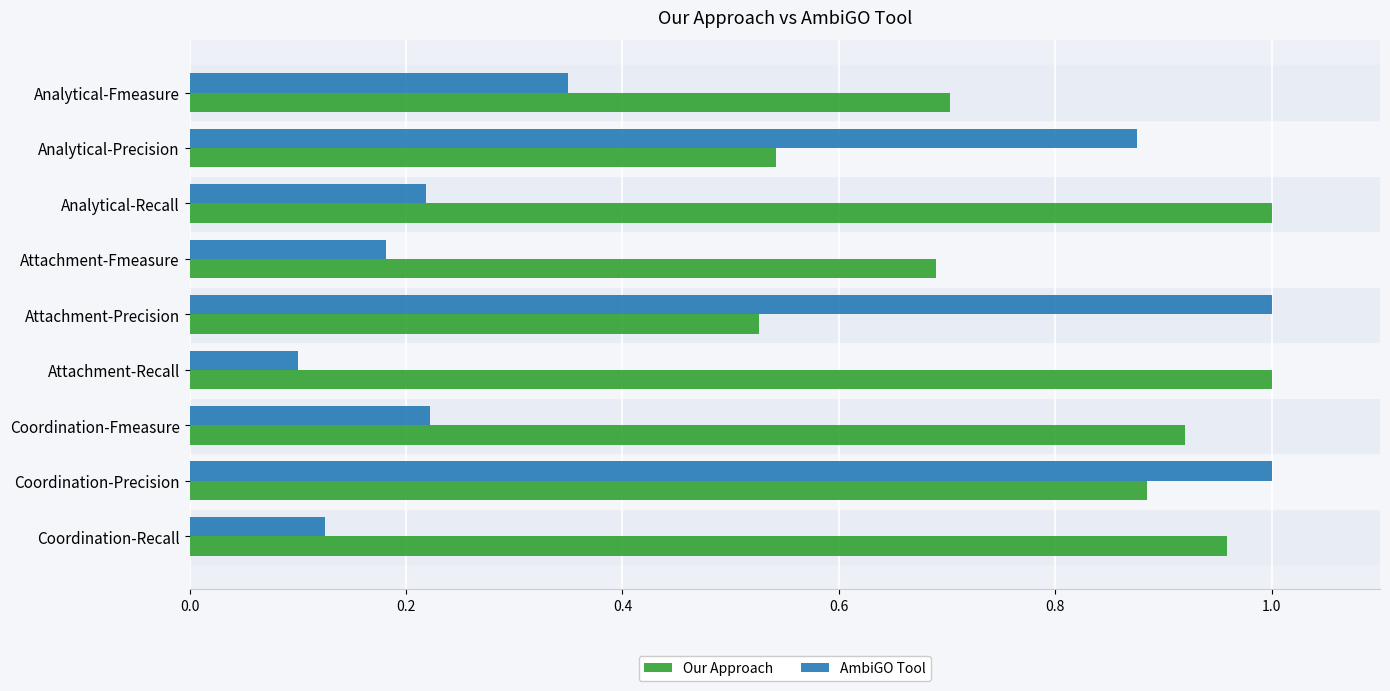

At which category does the chart reach its minimum across all series?

Attachment-Recall